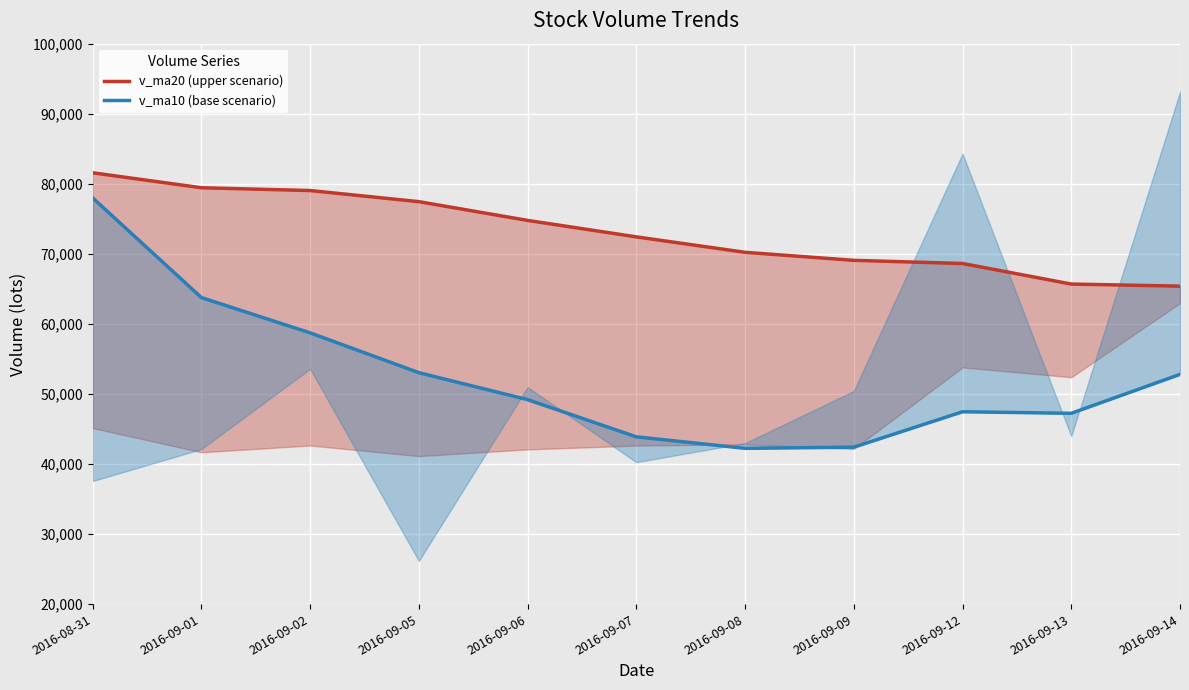

At which label does v_ma20 (upper scenario) first exceed 72419?

2016-08-31